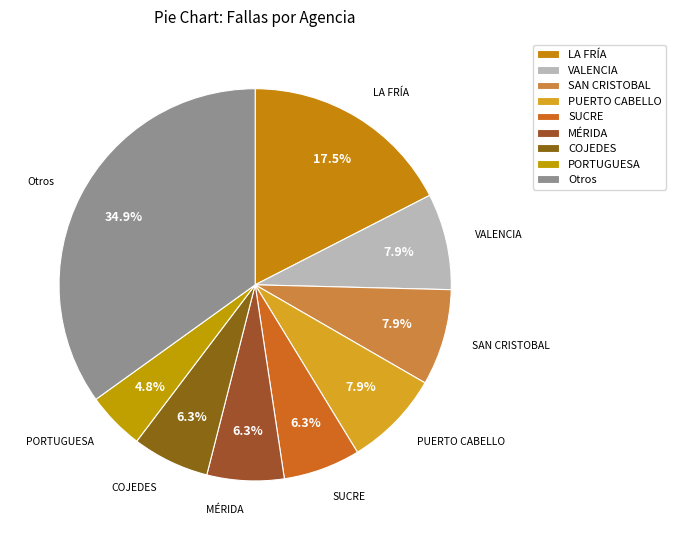

What is the ratio of the value at MÉRIDA to the value at LA FRÍA?

0.4